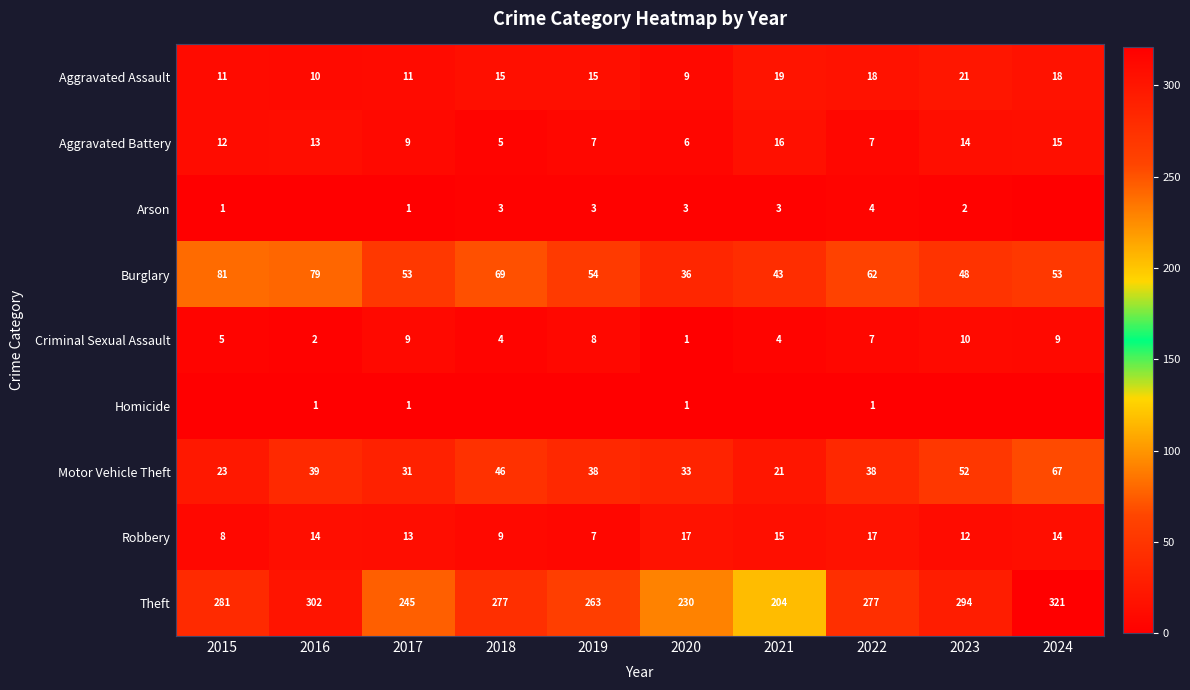

Which category has the highest value in the Theft series?

2024